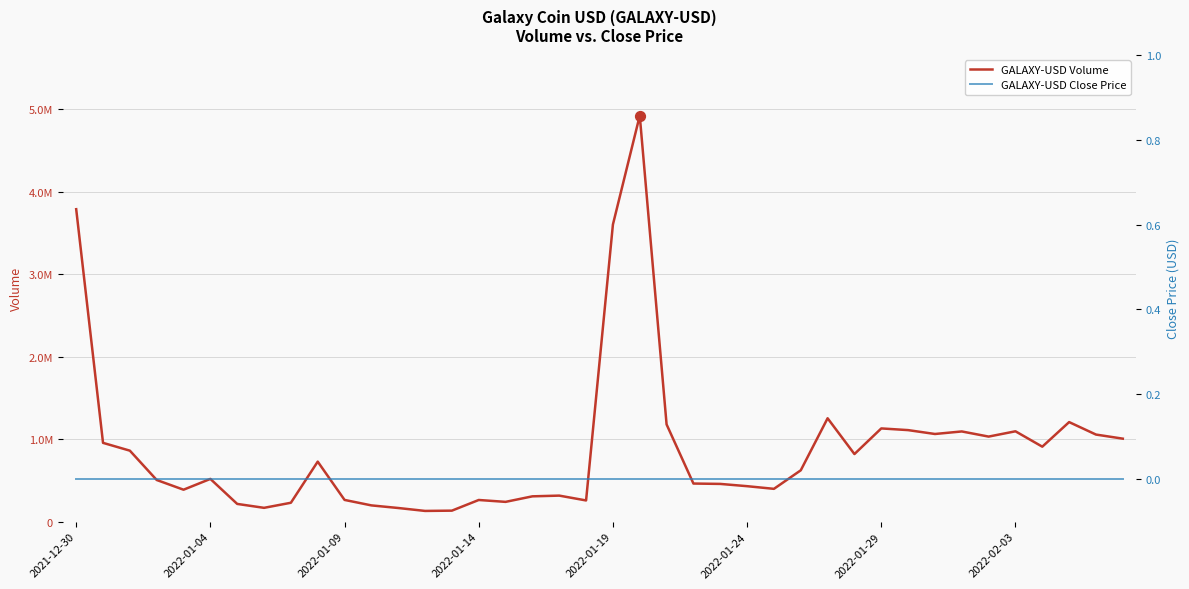

Which series reaches the maximum Y coordinate?

GALAXY-USD Volume